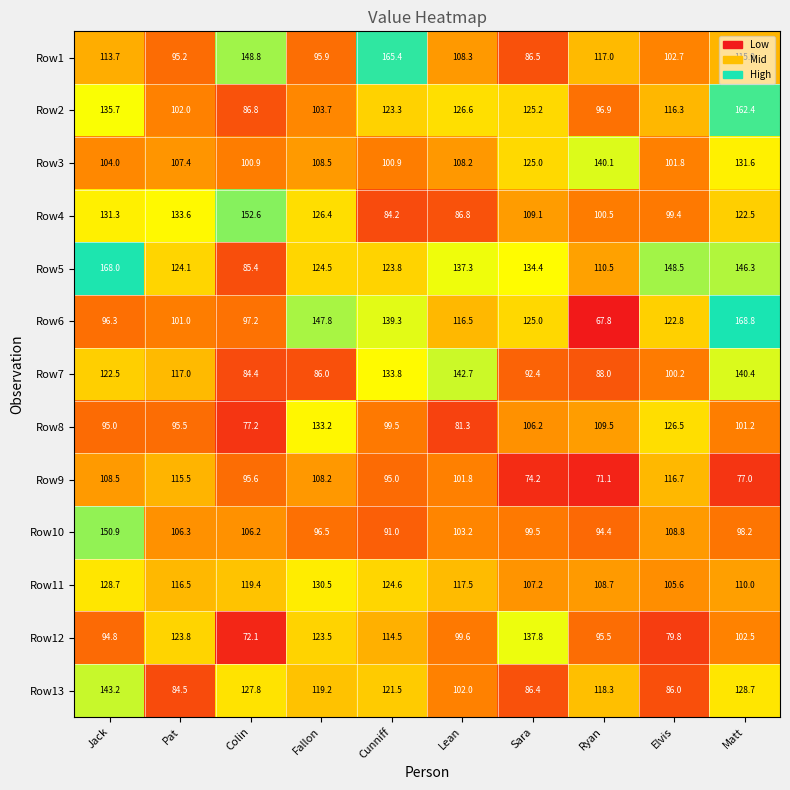

Which category has the highest value across all series?

Matt